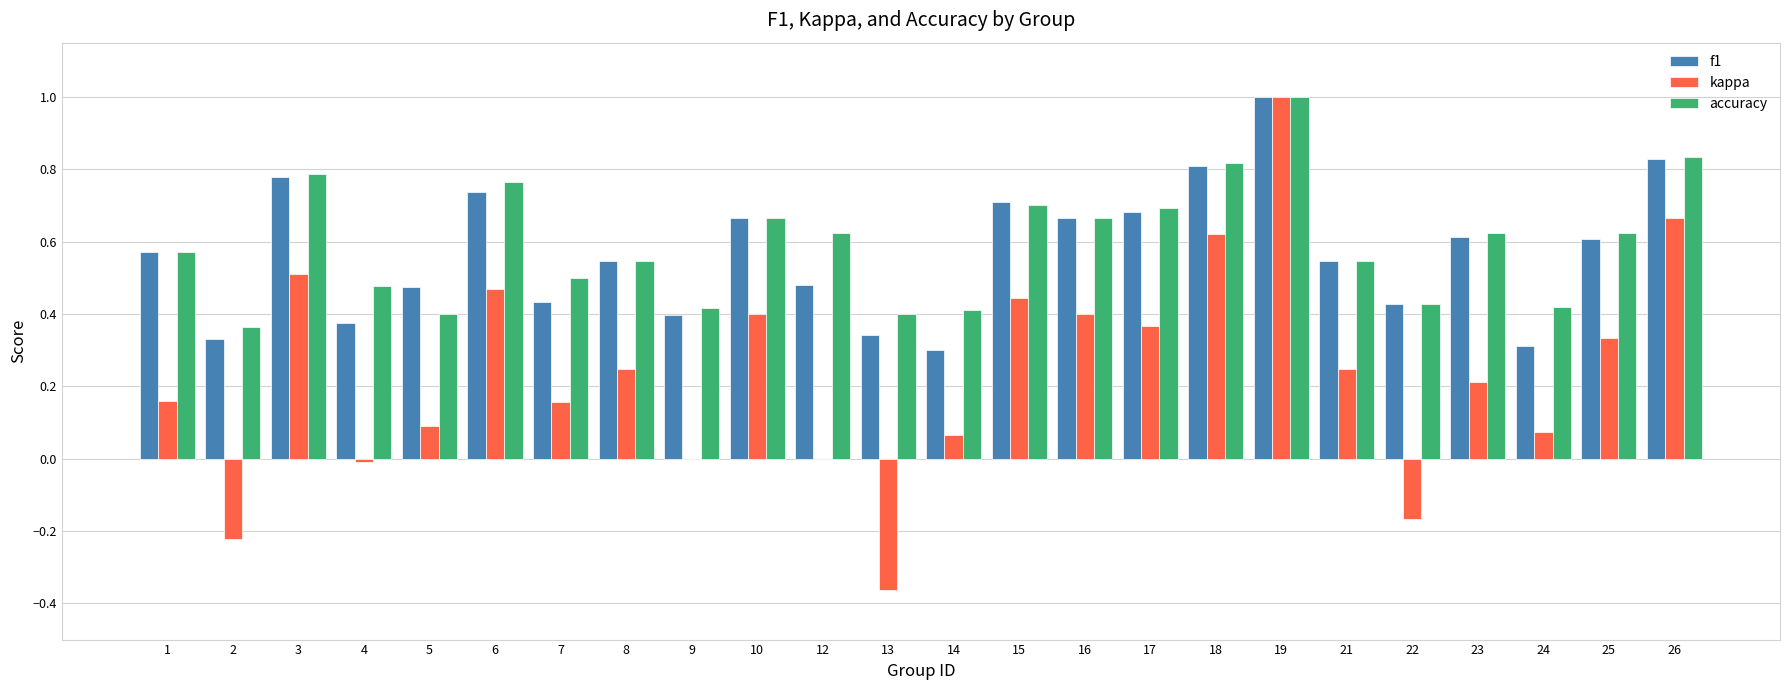

Is it true that accuracy equals 0.2 at 14?

False